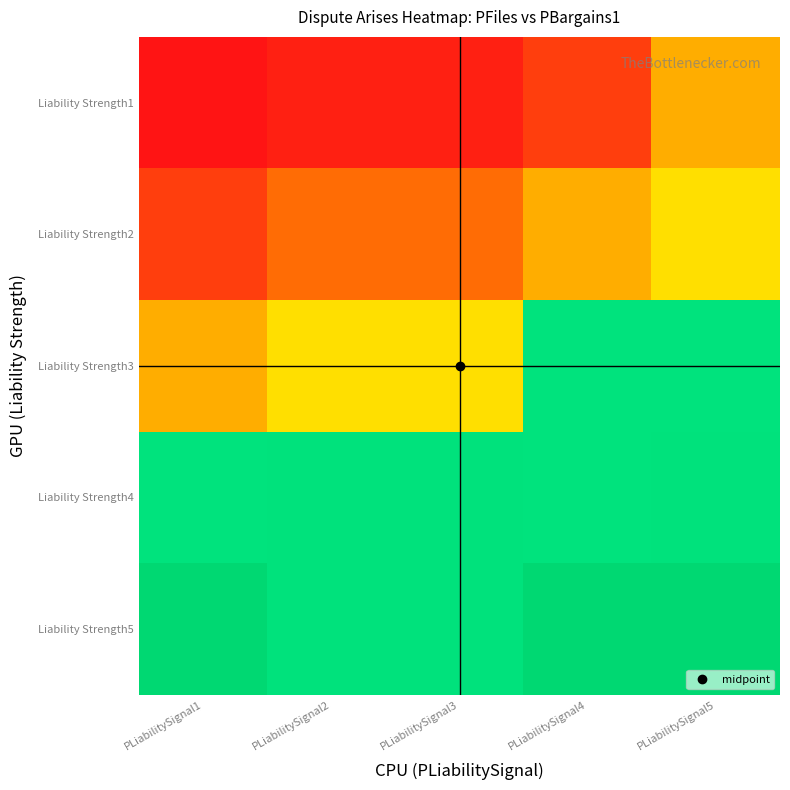

Rank the series at PLiabilitySignal3 from highest to lowest value.

Liability Strength4, Liability Strength5, Liability Strength3, Liability Strength2, Liability Strength1